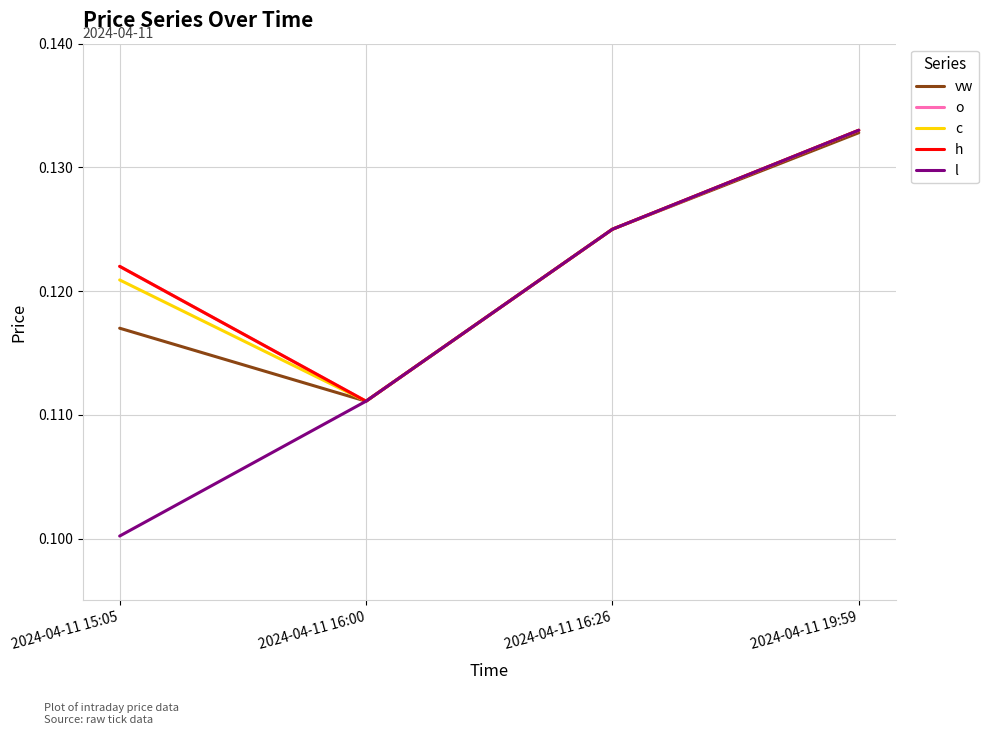

Which series has the widest spread of values?

l